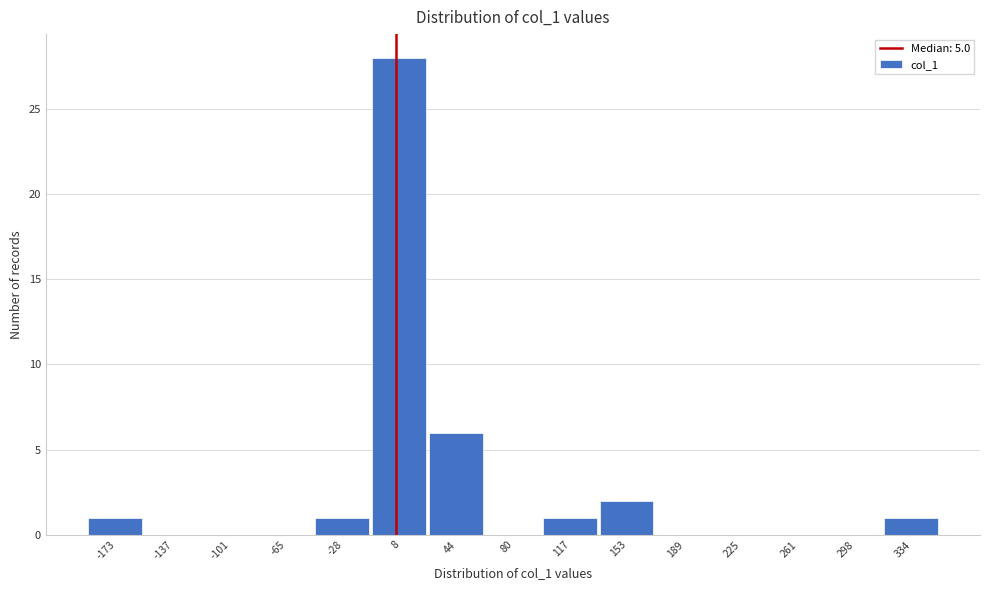

Over which range of the x-axis is the bar tallest?

-10 to 25